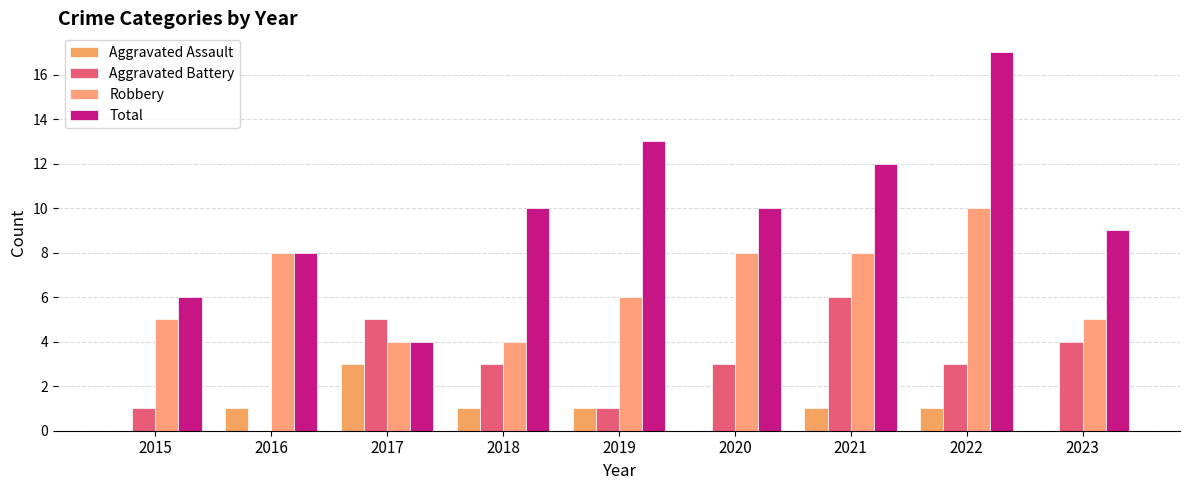

What is the difference between the highest and lowest values at 2018?

9